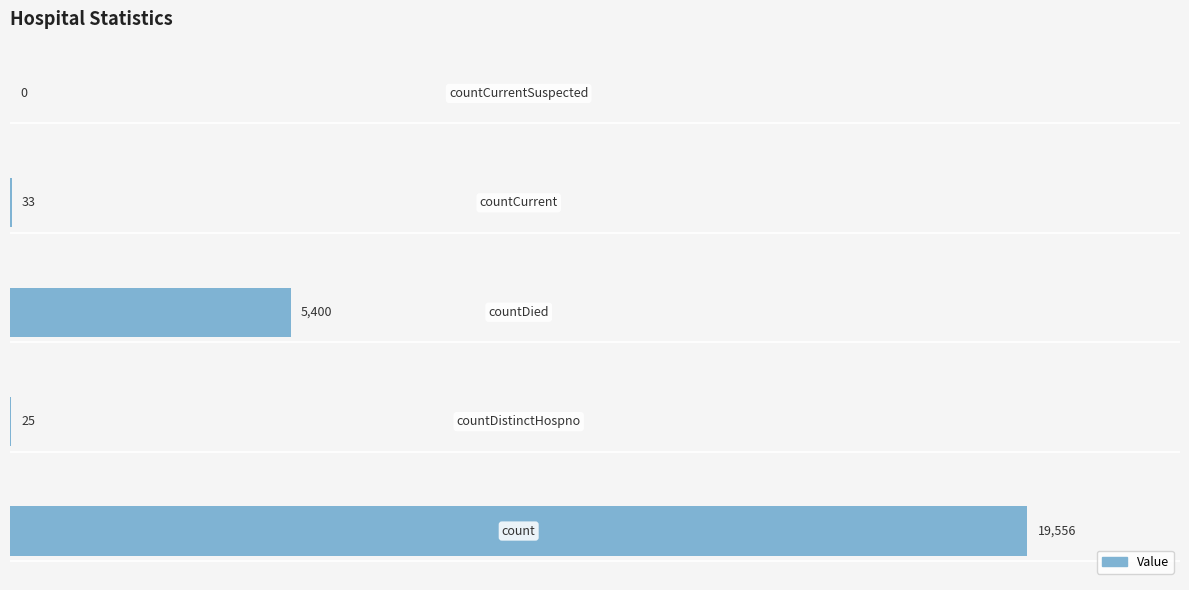

Are the bars horizontal?

Yes